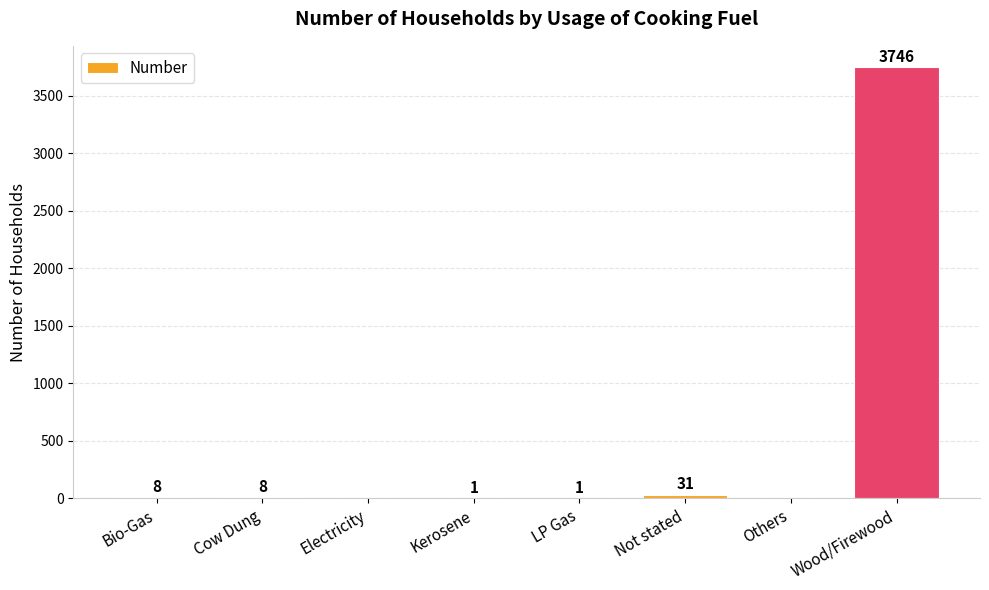

Are the bars horizontal?

No